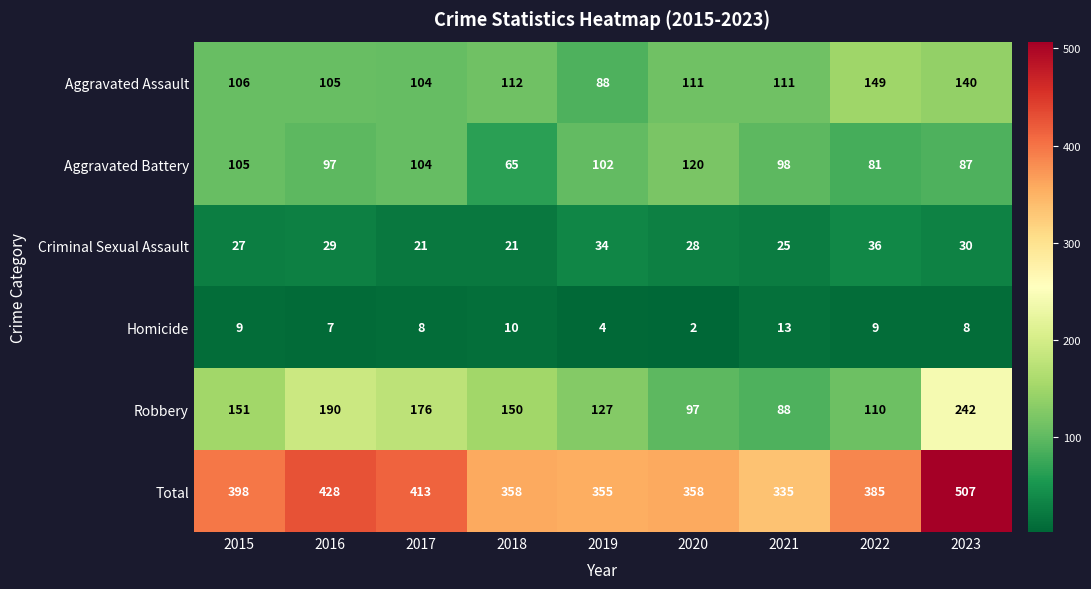

How many categories are shown in the chart?

9